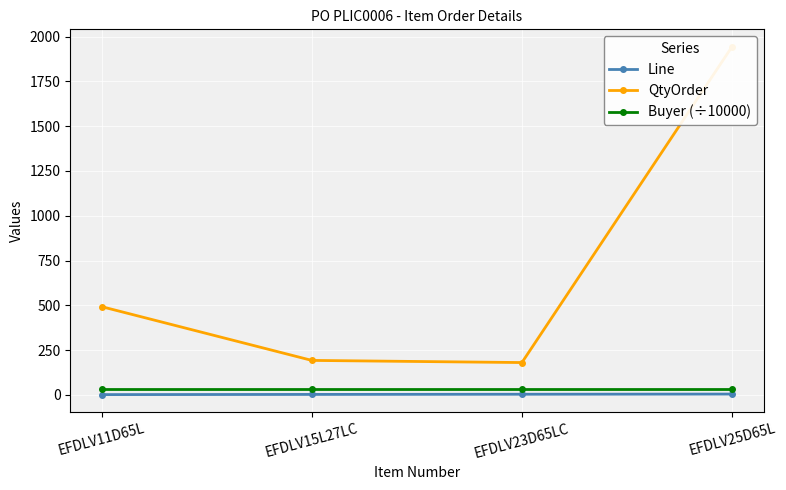

List the series in order of their peak value, lowest first.

Line, Buyer (÷10000), QtyOrder